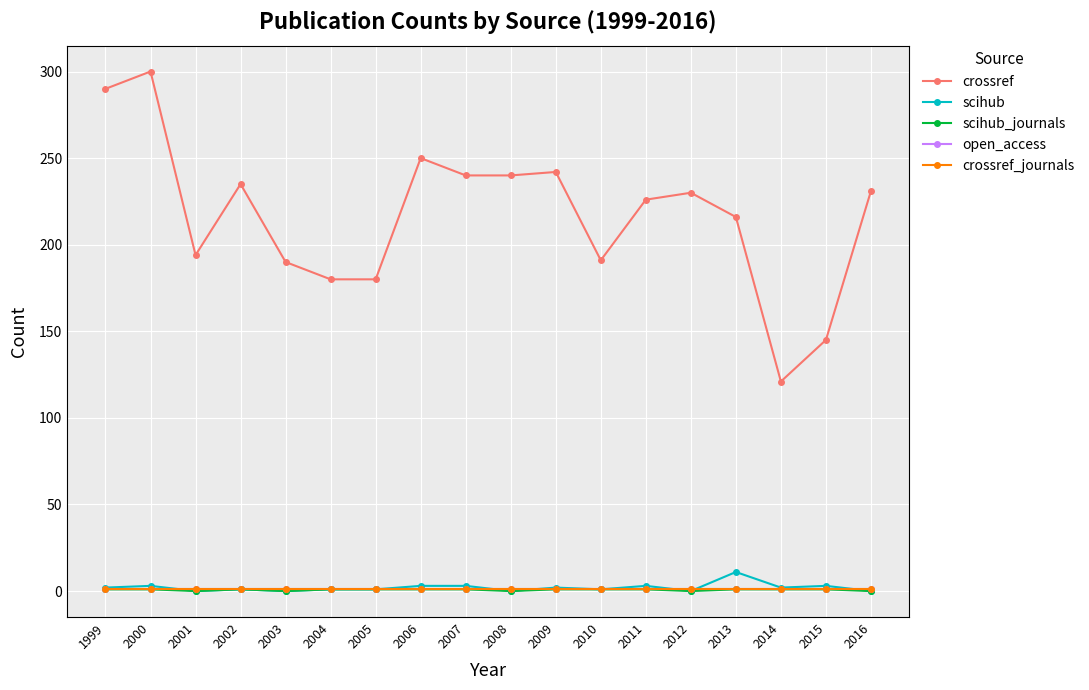

Rank the series at 2000 from highest to lowest value.

crossref, scihub, scihub_journals, open_access, crossref_journals